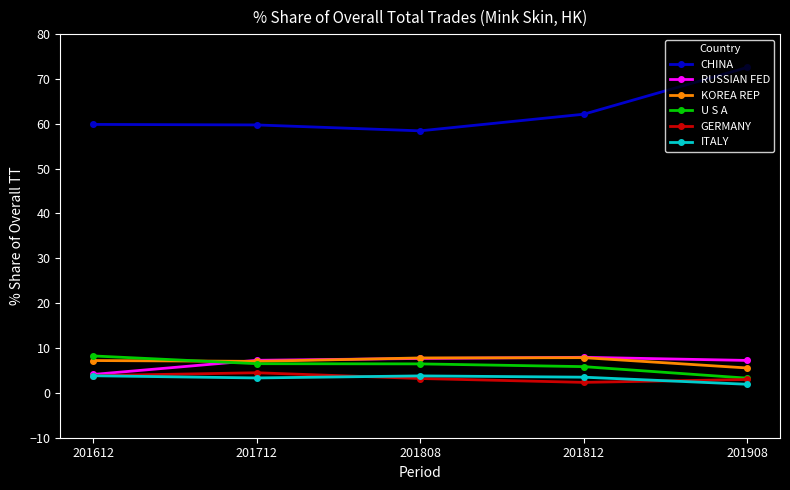

What is the value of the KOREA REP point at the 3rd from the left?

7.8